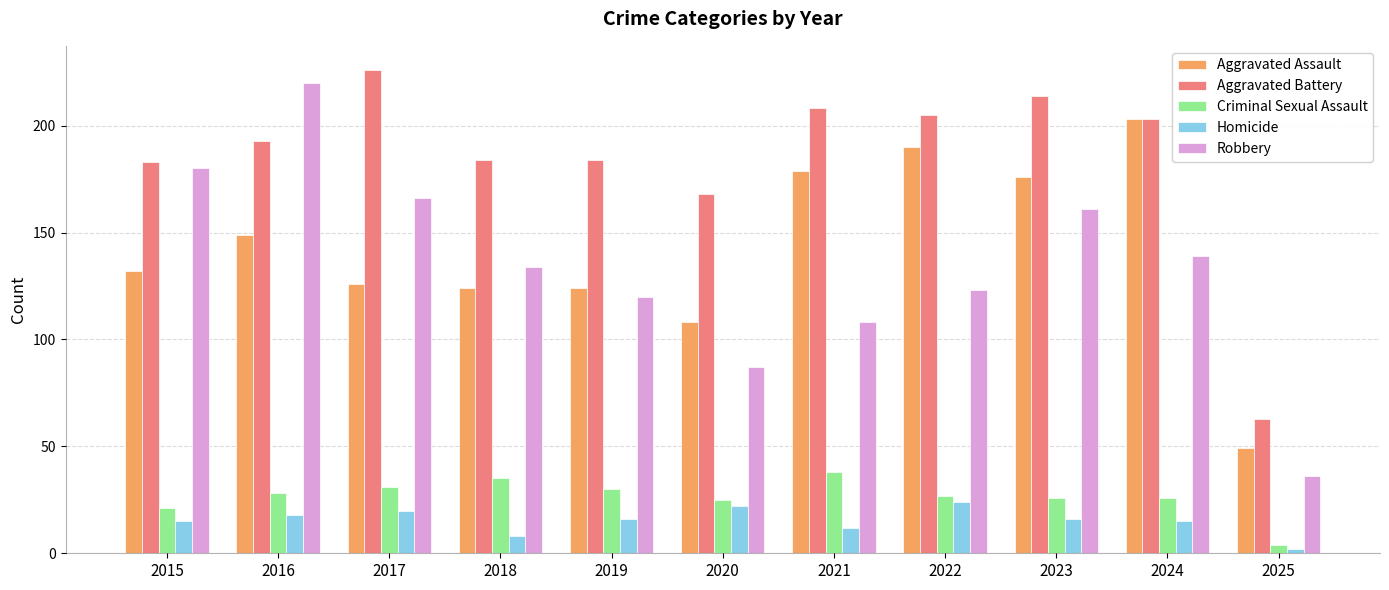

True or false: Criminal Sexual Assault has a value of 26 at 2024.

True